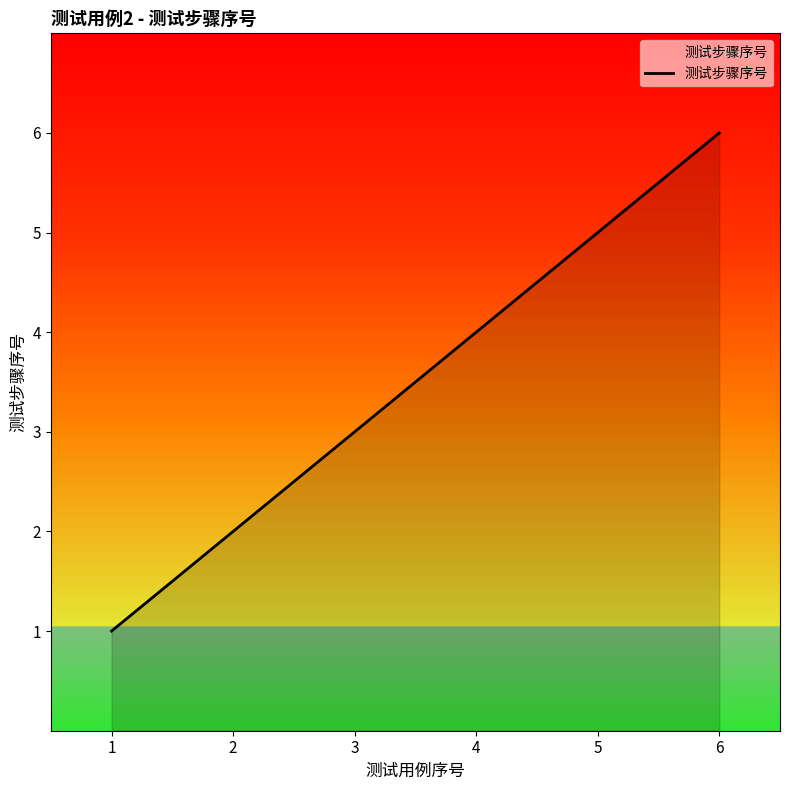

What is the smallest value displayed?

1